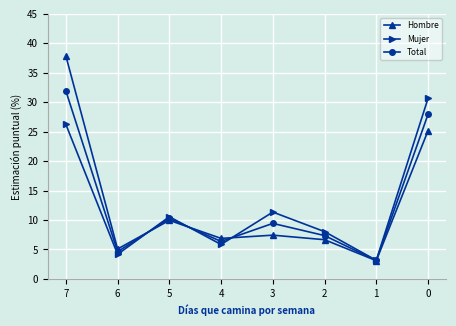

At how many categories does at least one series exceed 16?

2